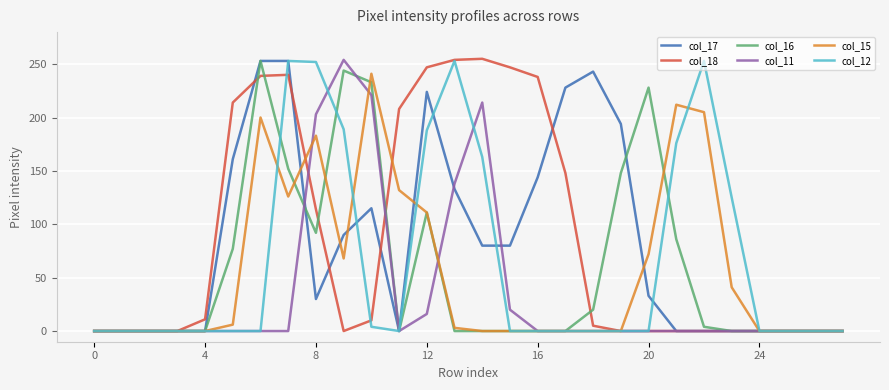

Count the number of data series in this chart.

6